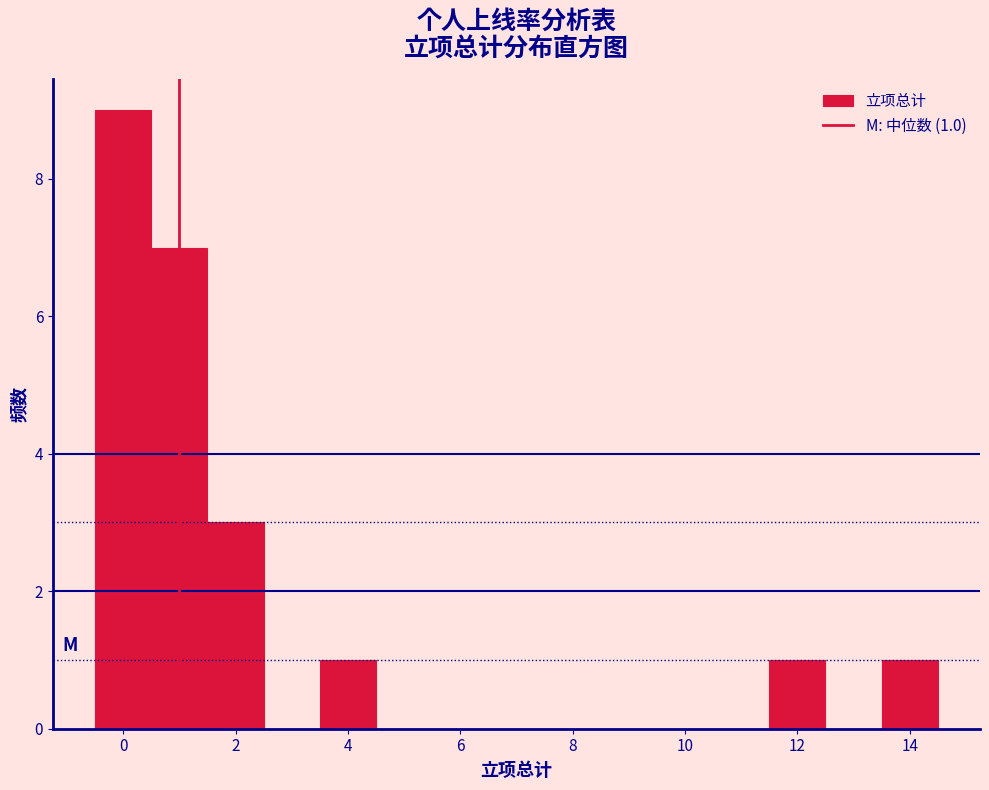

Which range on the x-axis has the tallest bar?

-0.5 to 0.5